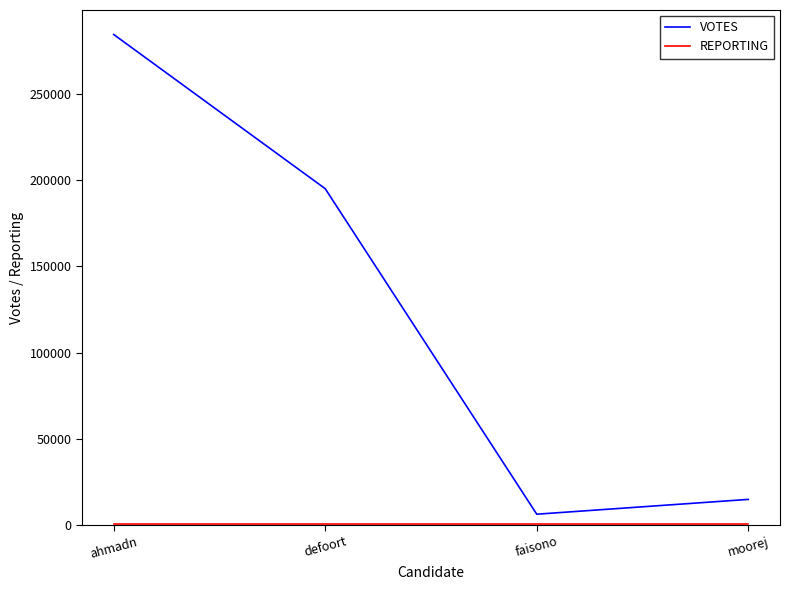

What is the difference between the second highest and second lowest values in the VOTES series?

180211